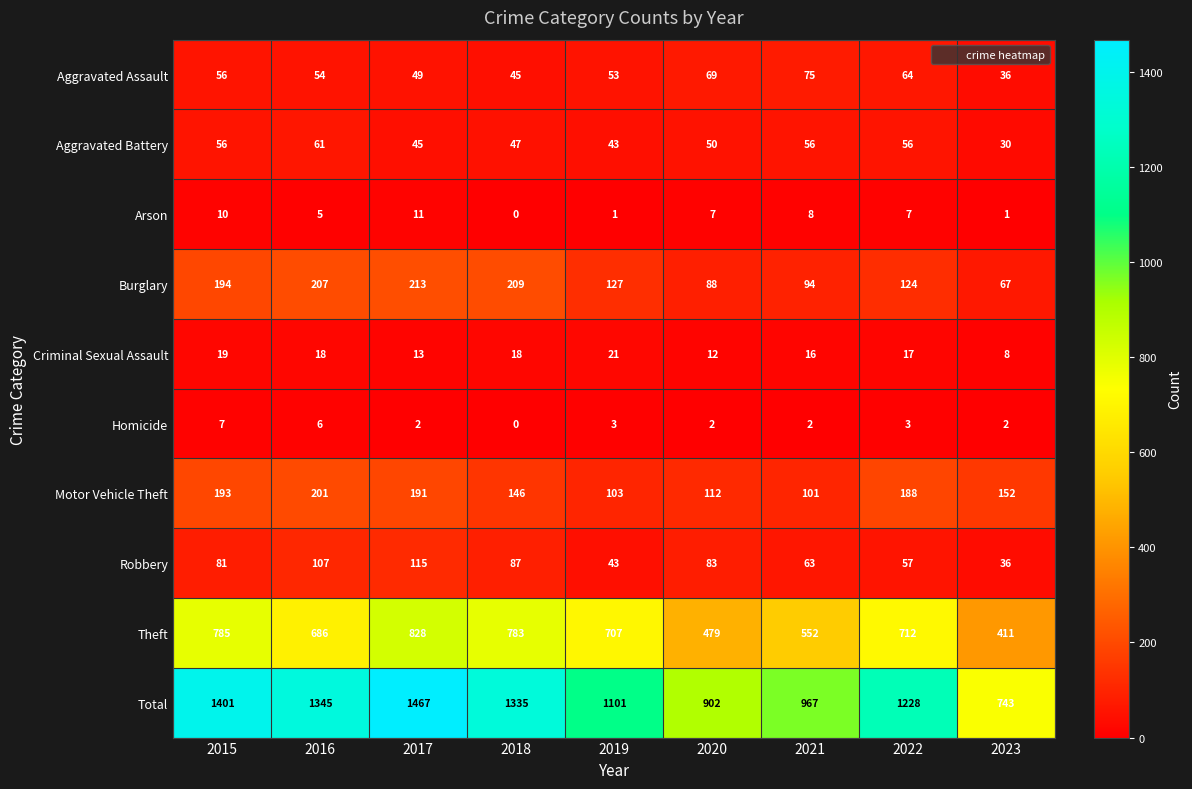

Which category has the highest value across all series?

2017